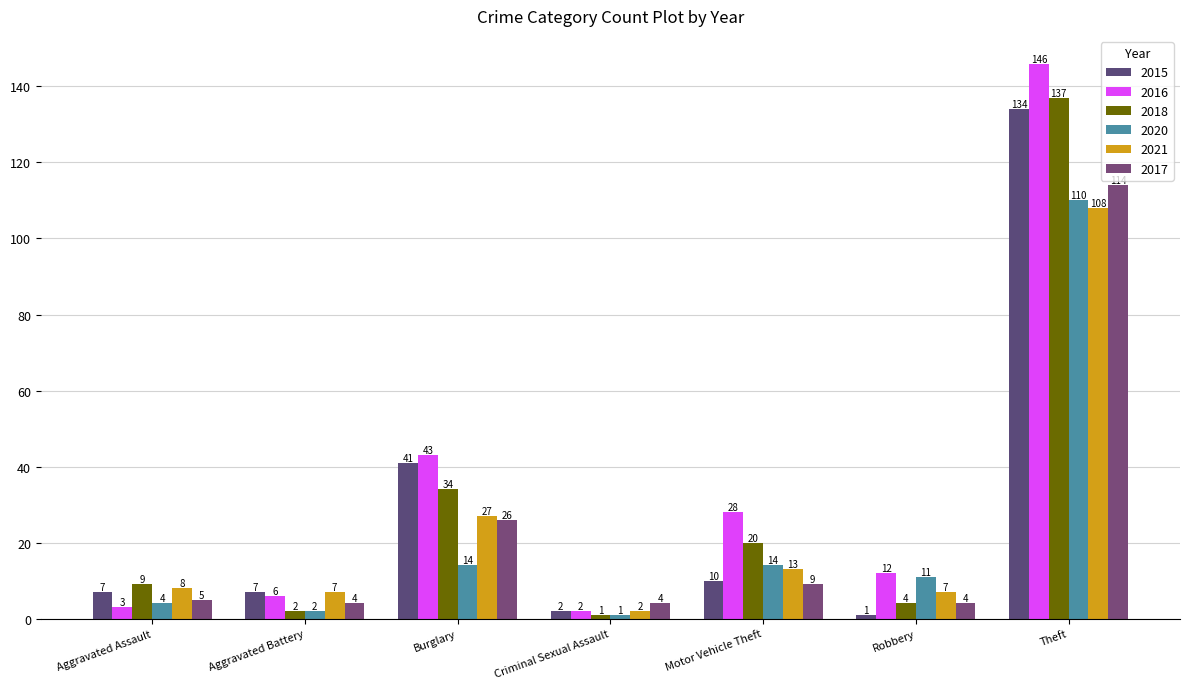

Where does the 2020 series first go above 11?

Burglary